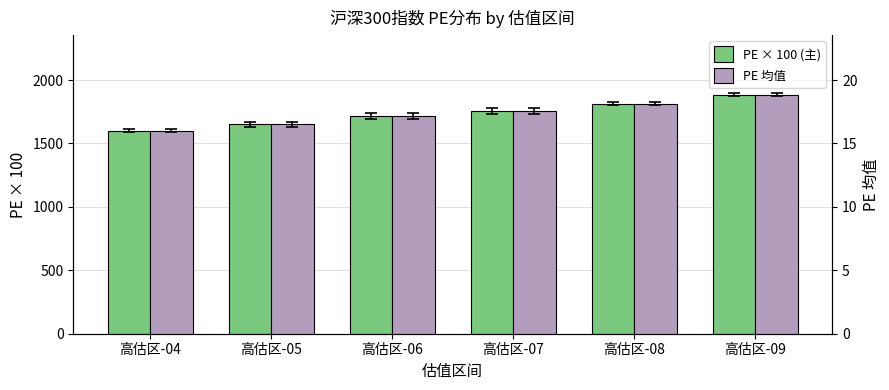

What is the value of the PE 均值 bar at the 2nd from the left?

16.5